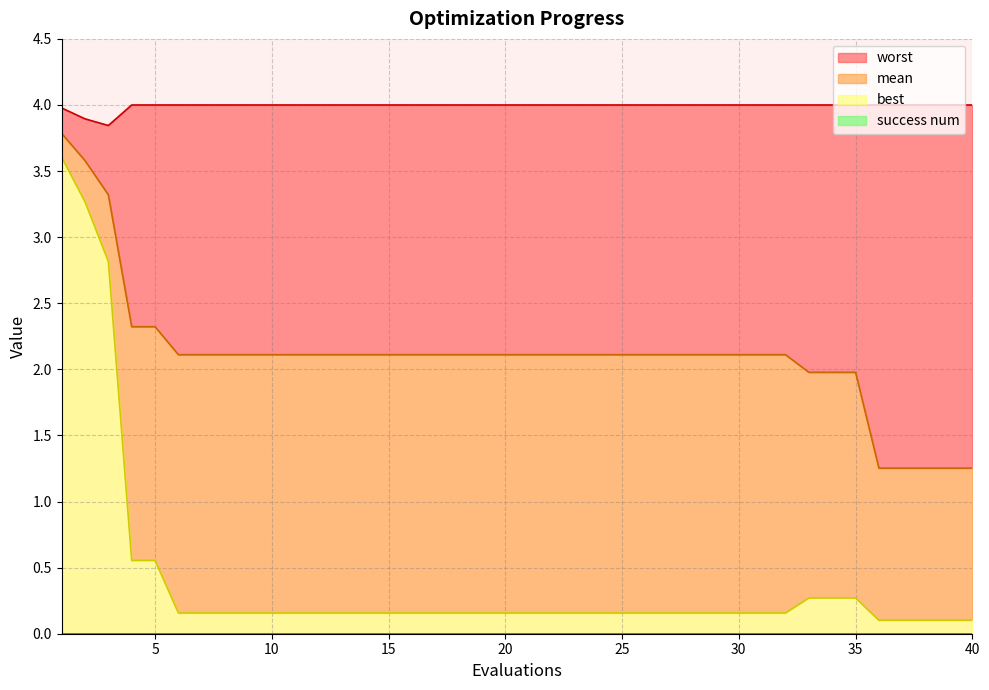

List the labels in order of mean value, largest first.

1, 2, 3, 4, 5, 6, 7, 8, 9, 10, 11, 12, 13, 14, 15, 16, 17, 18, 19, 20, 21, 22, 23, 24, 25, 26, 27, 28, 29, 30, 31, 32, 33, 34, 35, 36, 37, 38, 39, 40